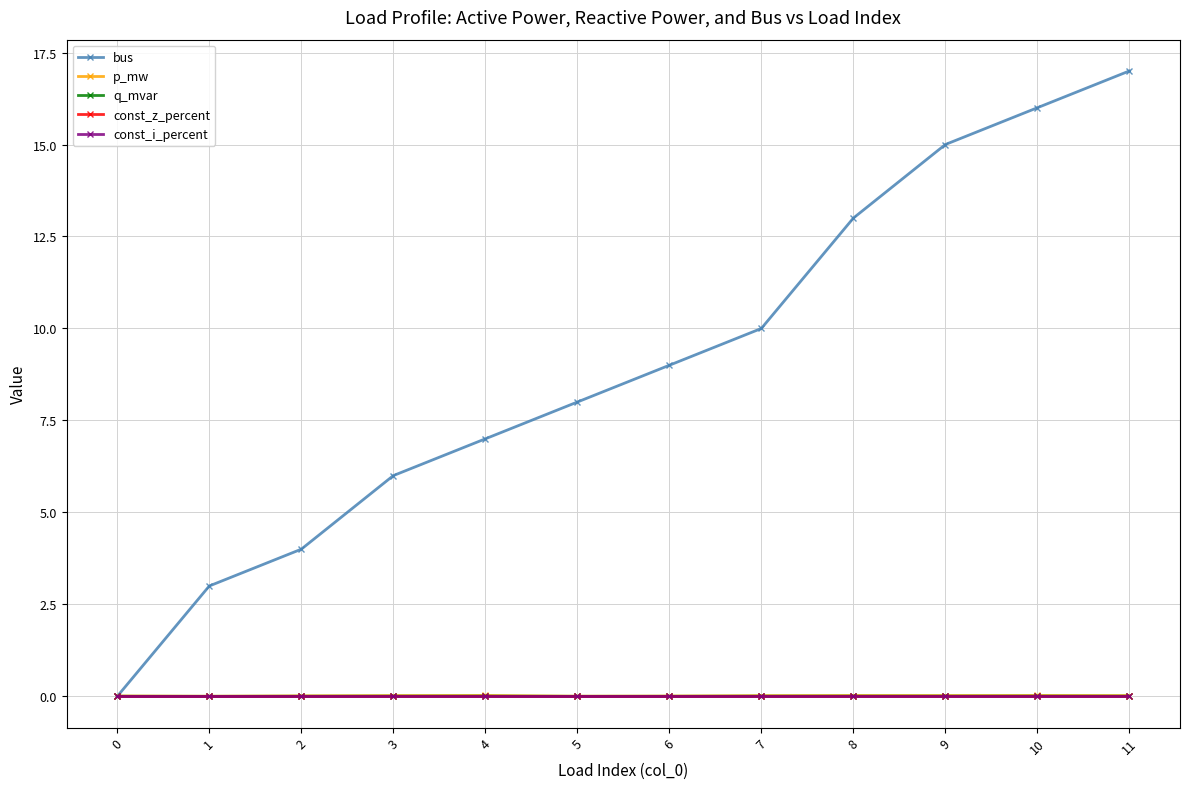

Between 0 and 9, which series saw the biggest shift?

bus